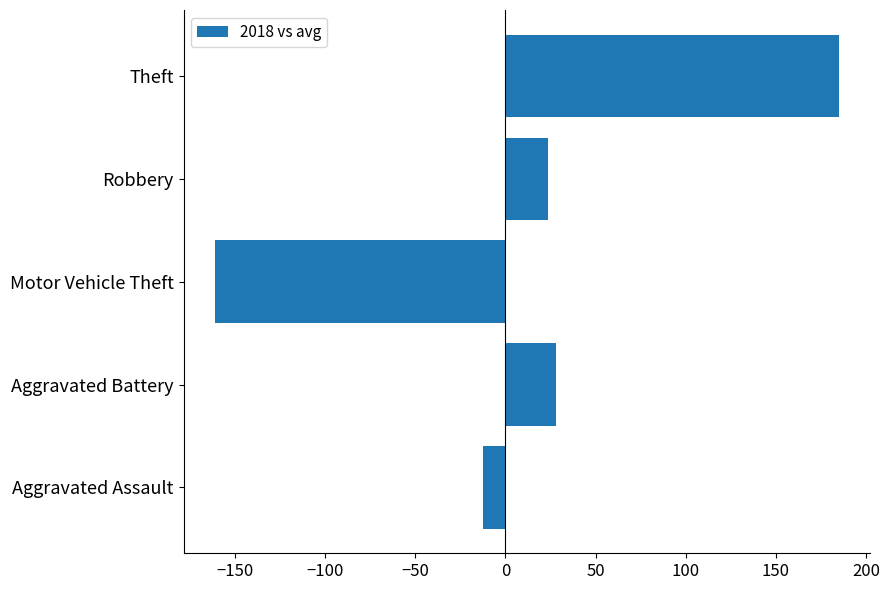

What is the change in value from Aggravated Battery to Theft?

+157.1